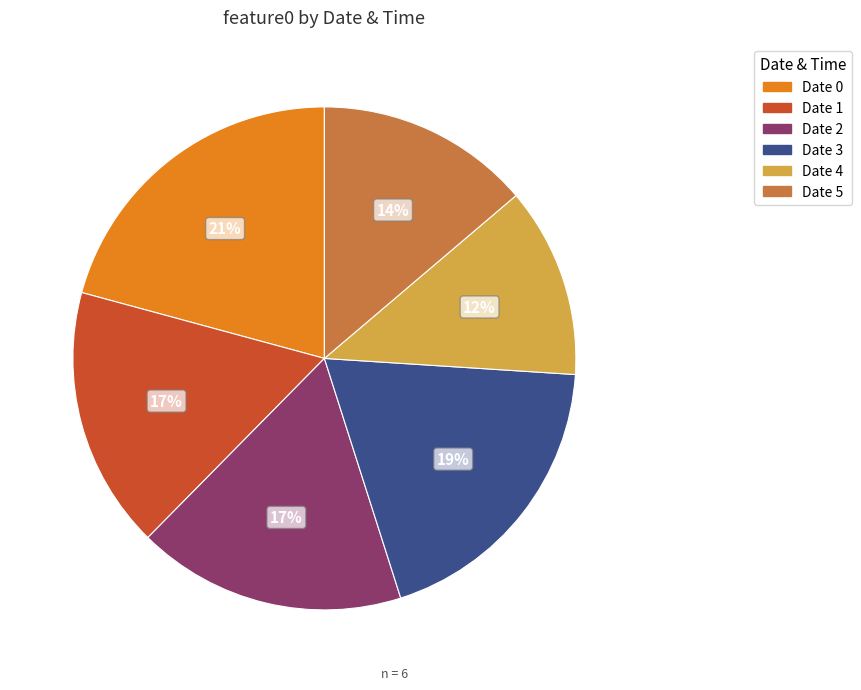

To the nearest percent, what is the difference between the largest and smallest slice percentages?

9%